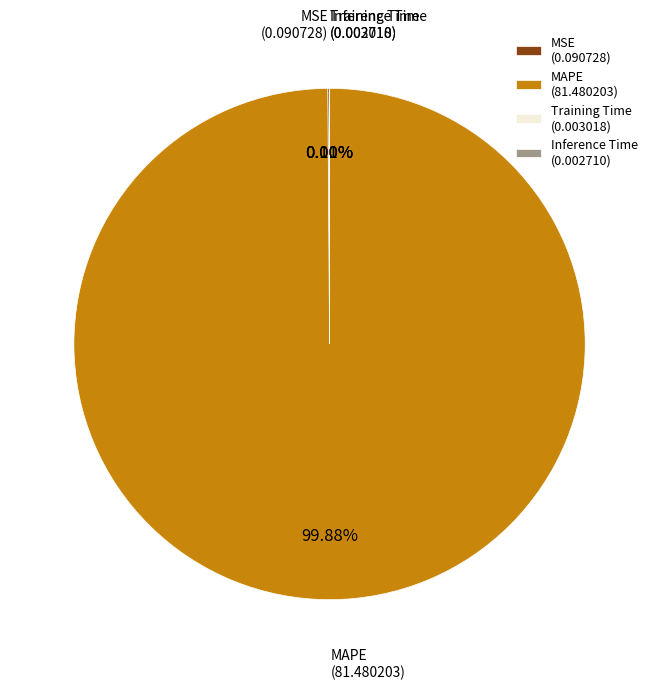

Does MAPE (81.480203) account for over 50% of the chart?

Yes